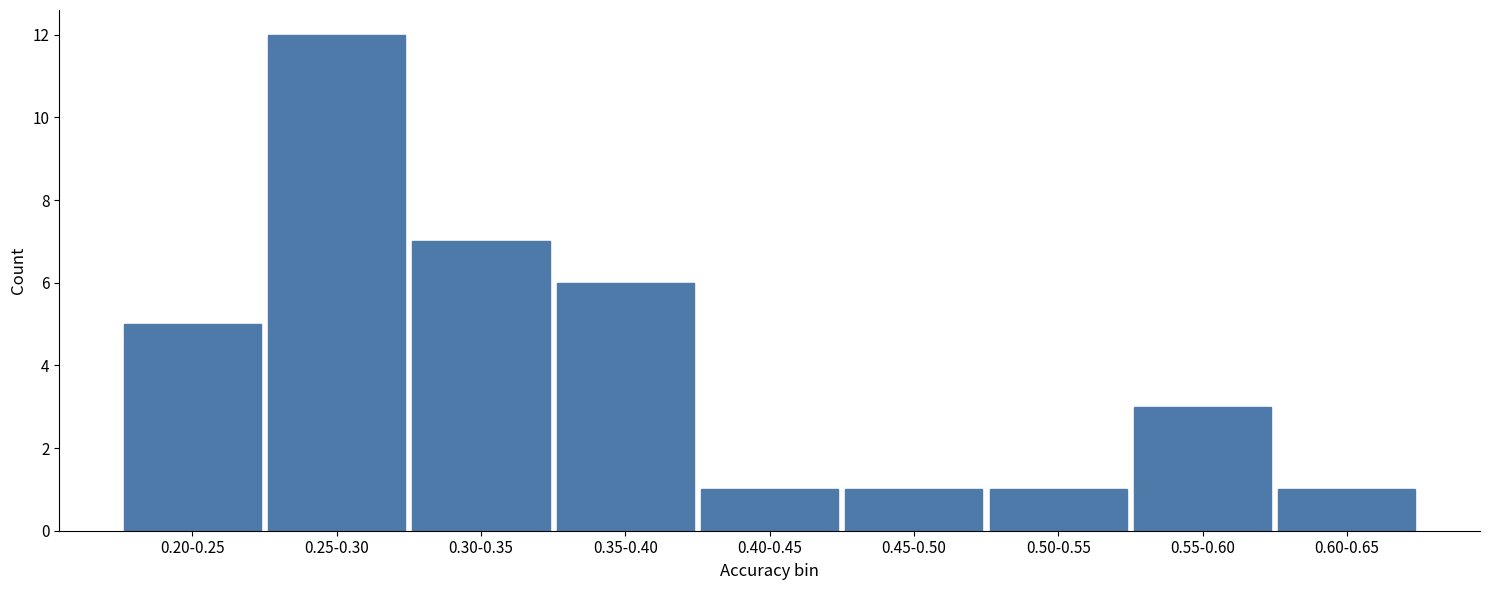

Reading left to right, extract all data points from this chart.

5	12	7	6	1	1	1	3	1